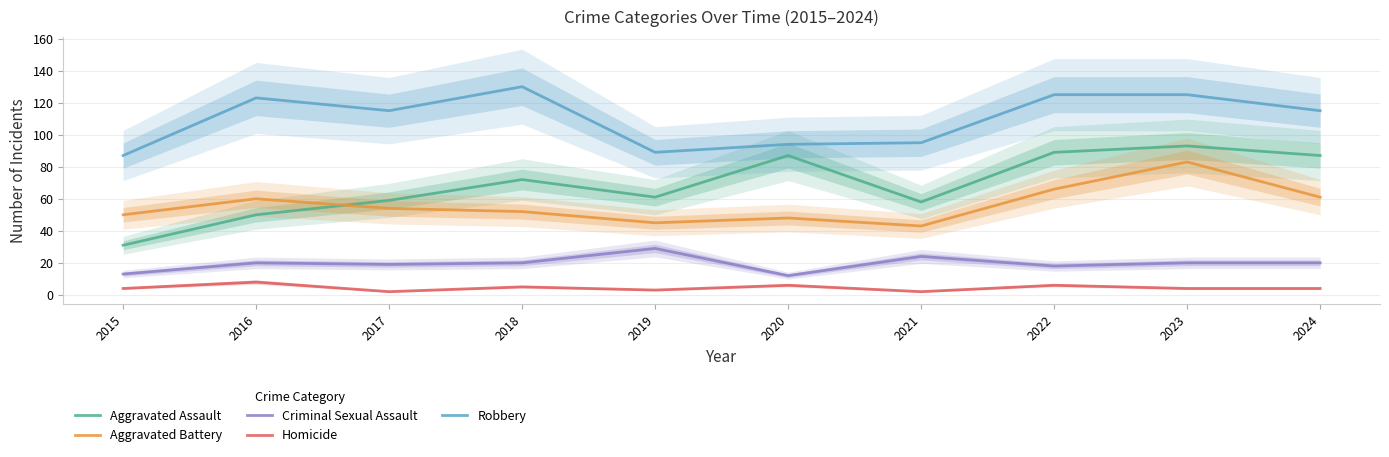

At how many categories does at least one series exceed 32?

10